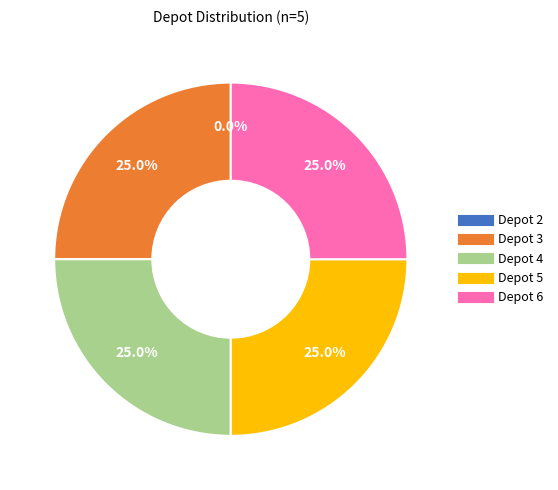

True or false: 2 accounts for 15% of the total.

False